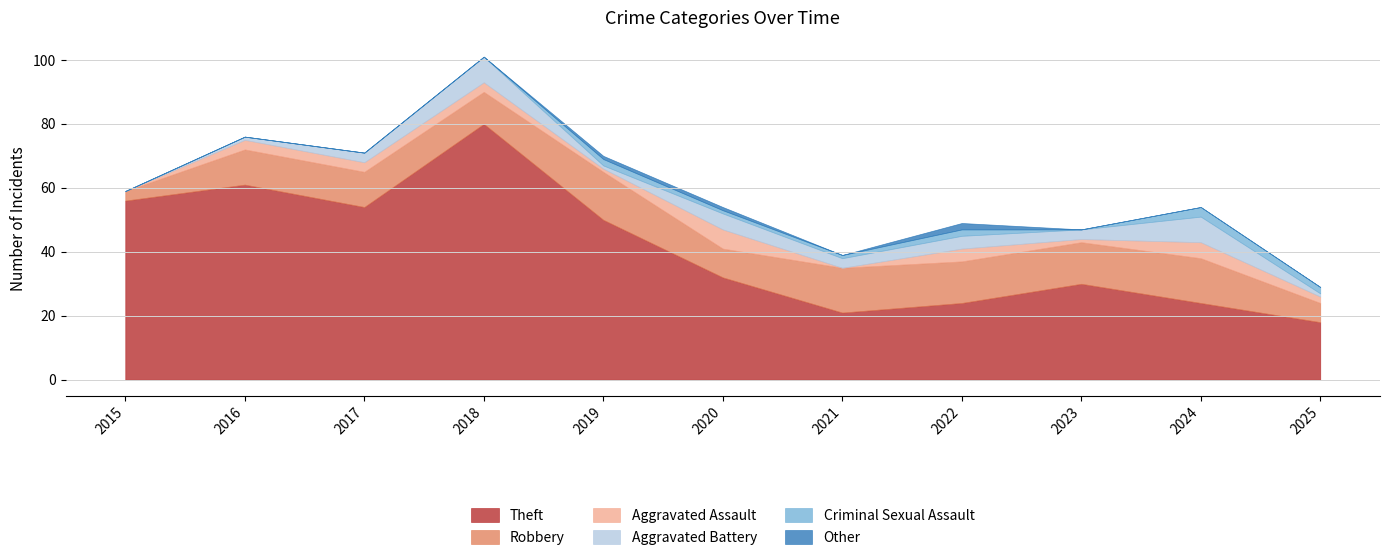

What is the sum of all Robbery values?

119